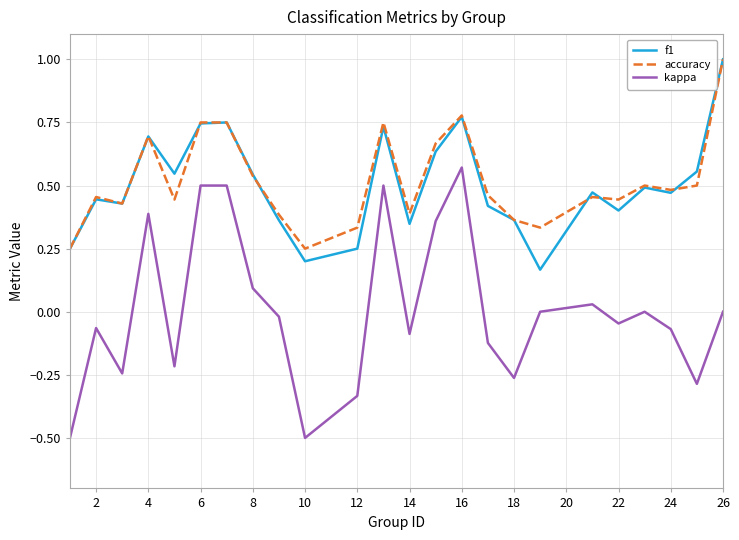

True or false: accuracy and kappa cross at least once.

False